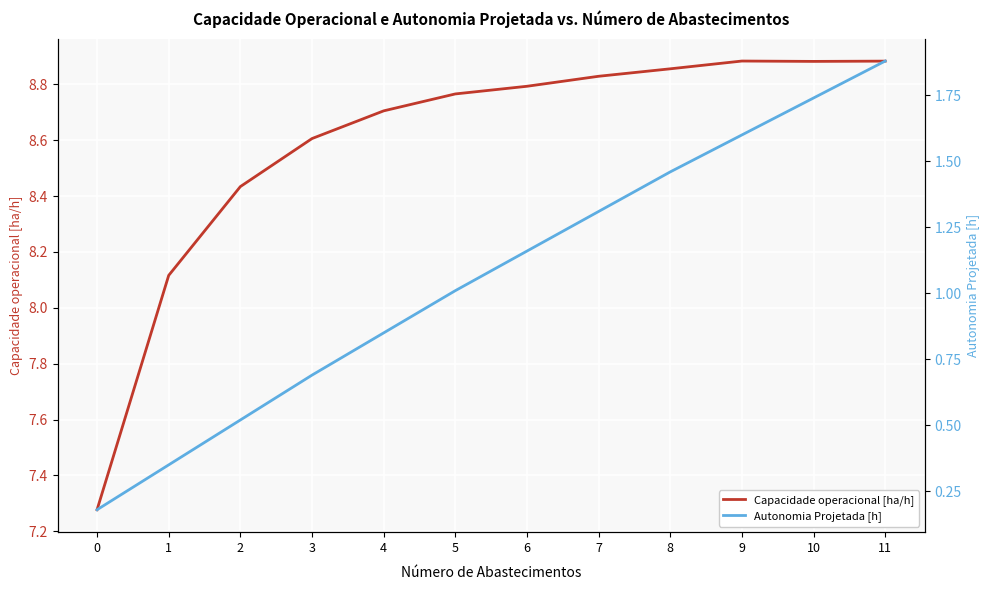

What is the spread (max minus min) of values at 2?

7.9